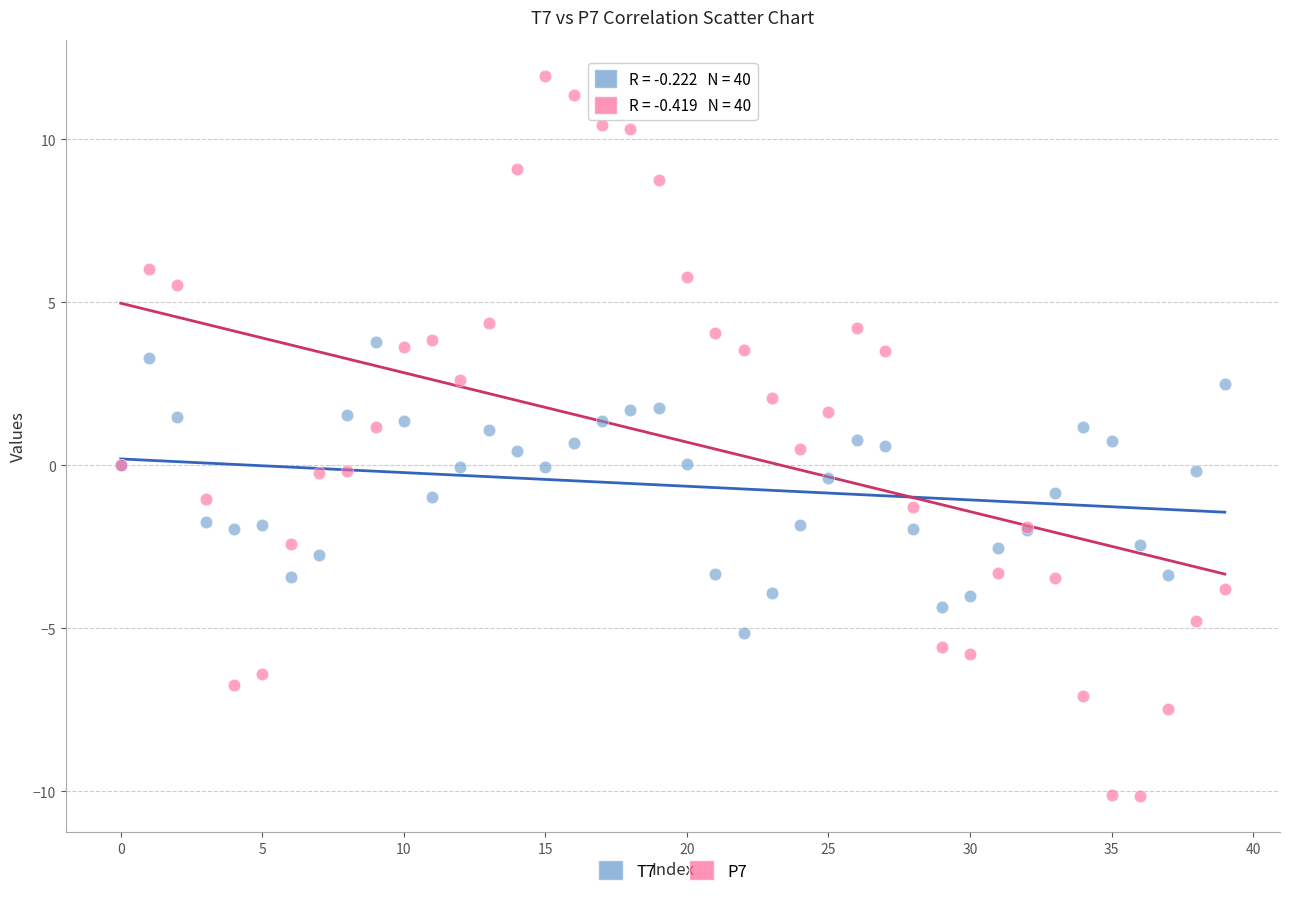

Which series has the widest spread of Y values?

P7